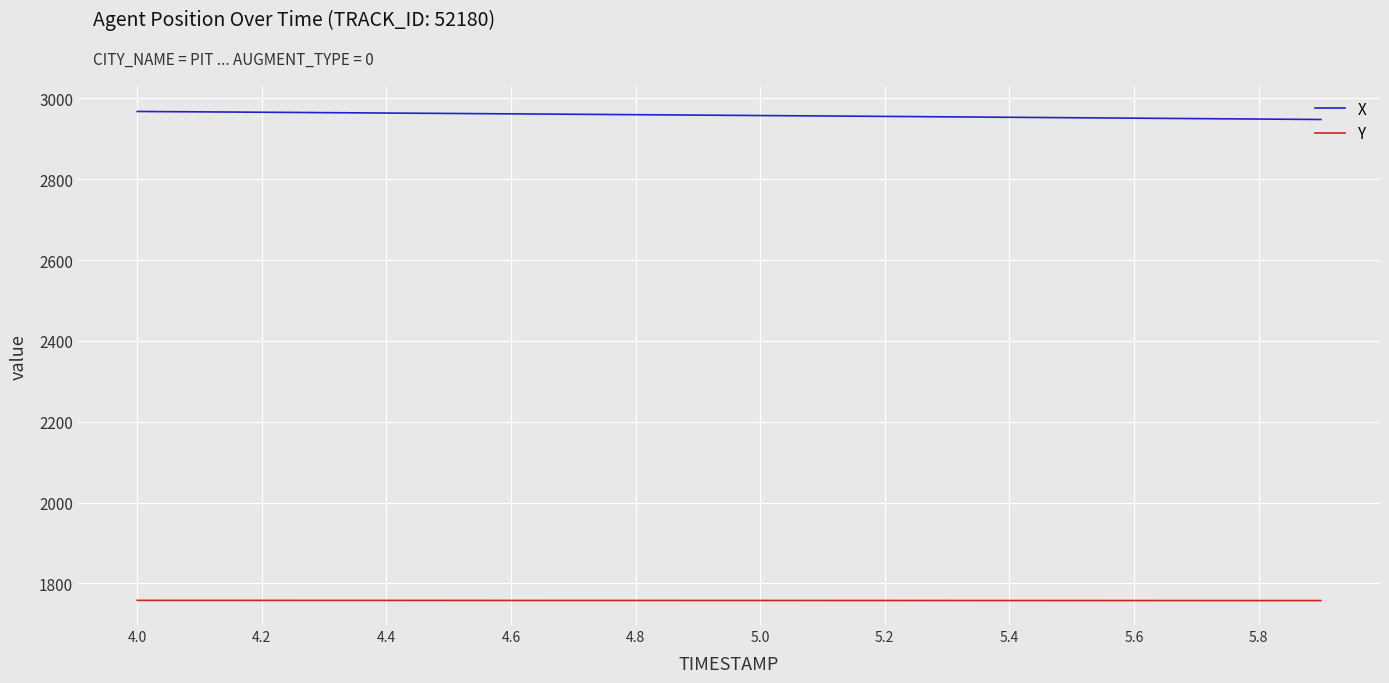

What is the maximum value shown in the chart?

2967.6